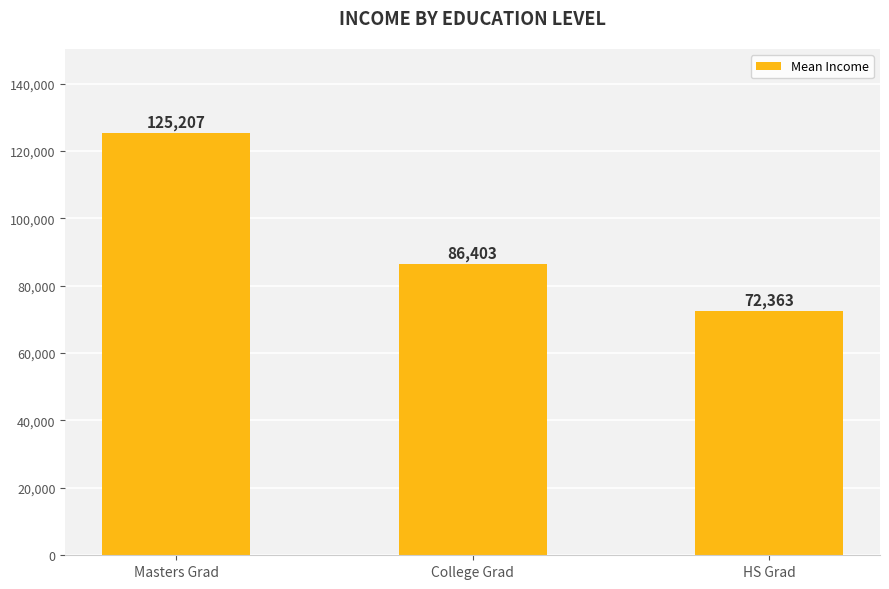

Is it true that the value at HS Grad is 110507.2?

False